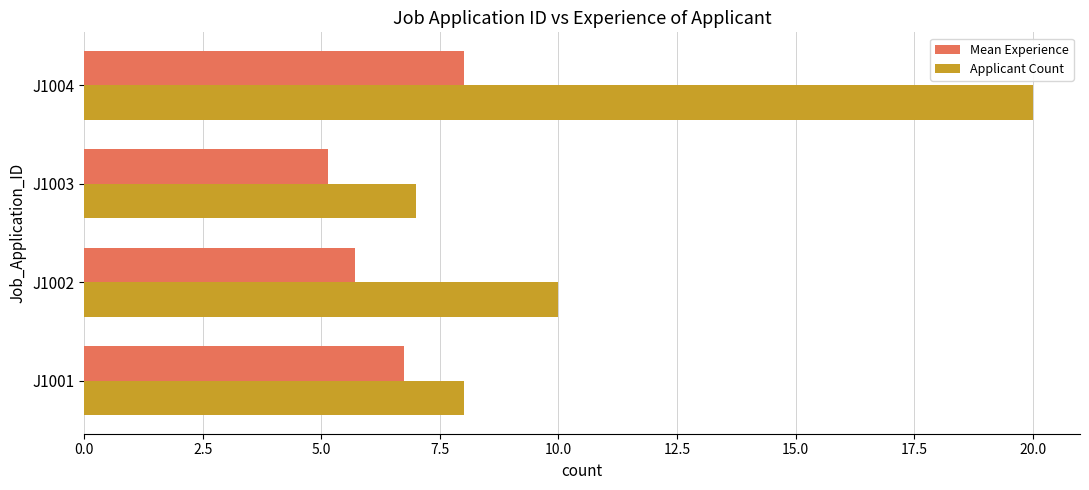

Which category has the lowest value in the Applicant Count series?

J1003